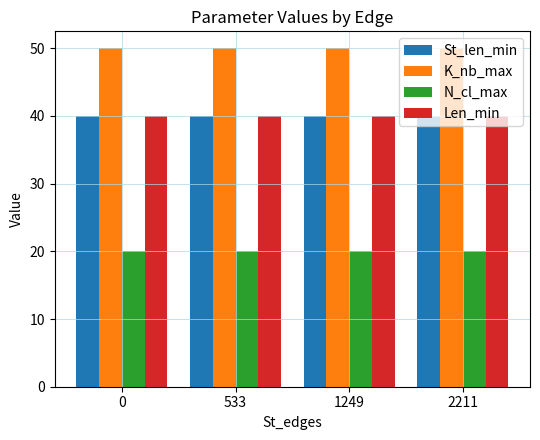

Reading right to left, transcribe all the data shown in this chart.

St_len_min: 2211=40	1249=40	533=40	0=40
K_nb_max: 2211=50	1249=50	533=50	0=50
N_cl_max: 2211=20	1249=20	533=20	0=20
Len_min: 2211=40	1249=40	533=40	0=40